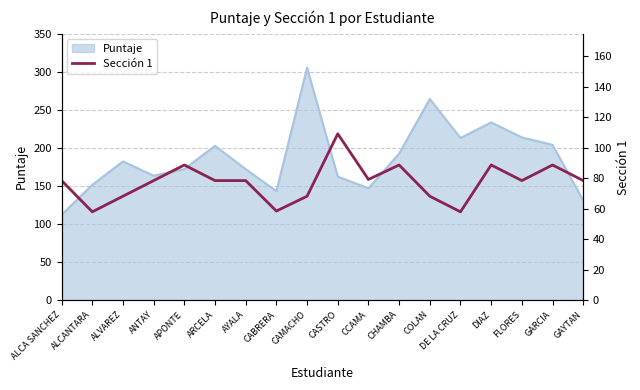

What is the smallest value displayed?

58.0